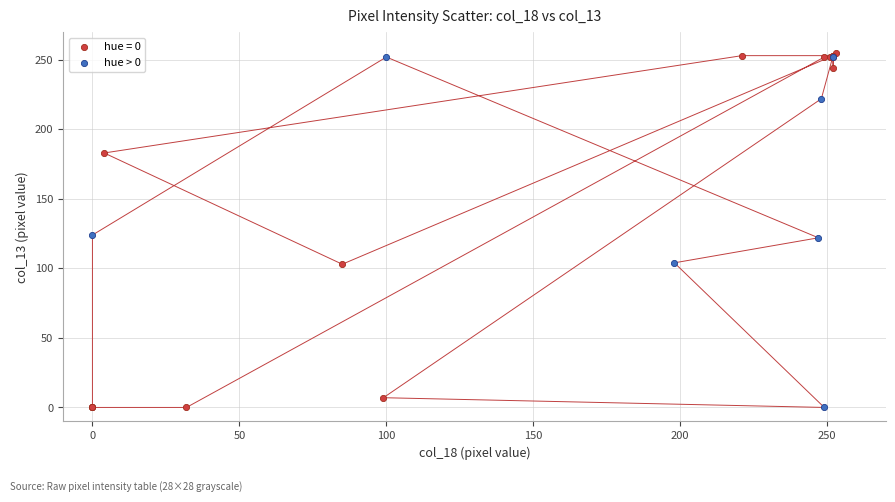

Which series has the largest Y range (max minus min)?

hue = 0